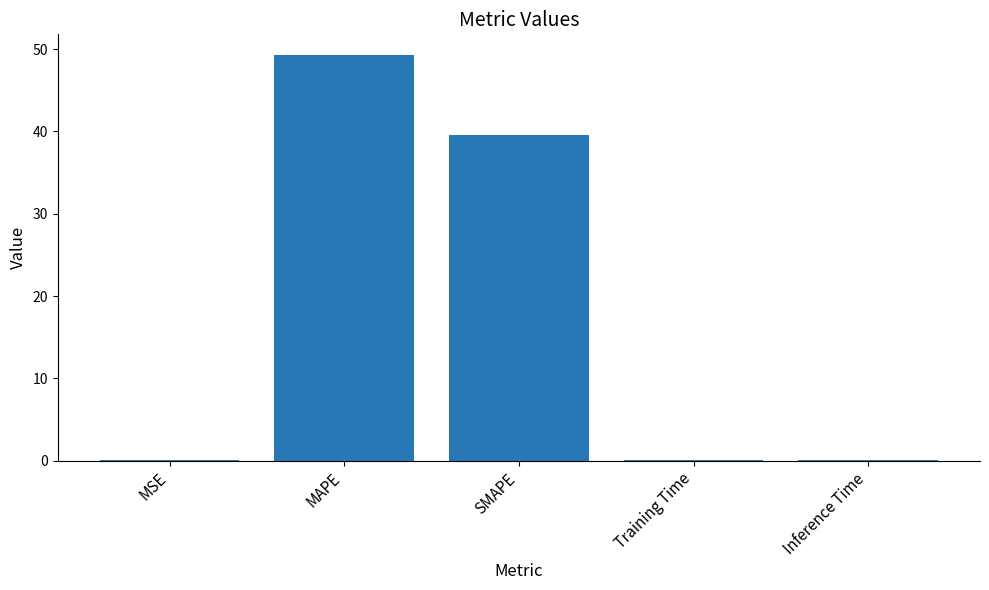

Are the bars horizontal?

No